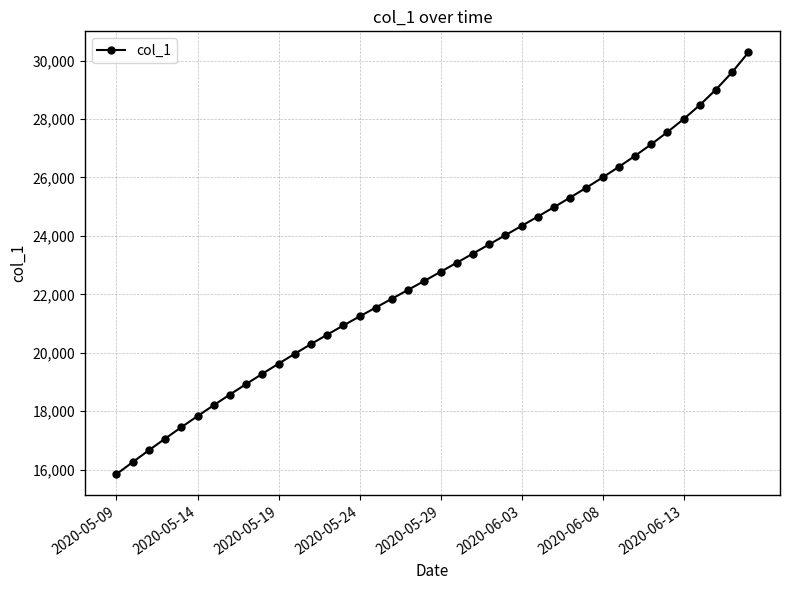

What is the average value?

22696.2